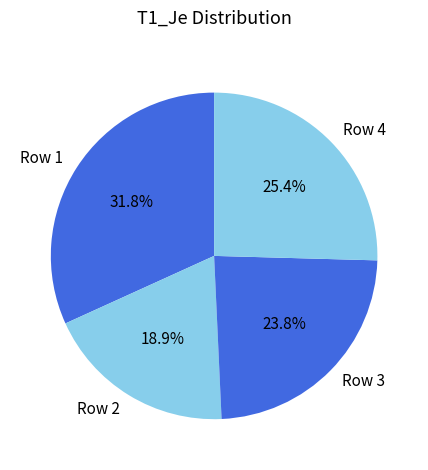

Which has a higher value, Row 4 or Row 2?

Row 4